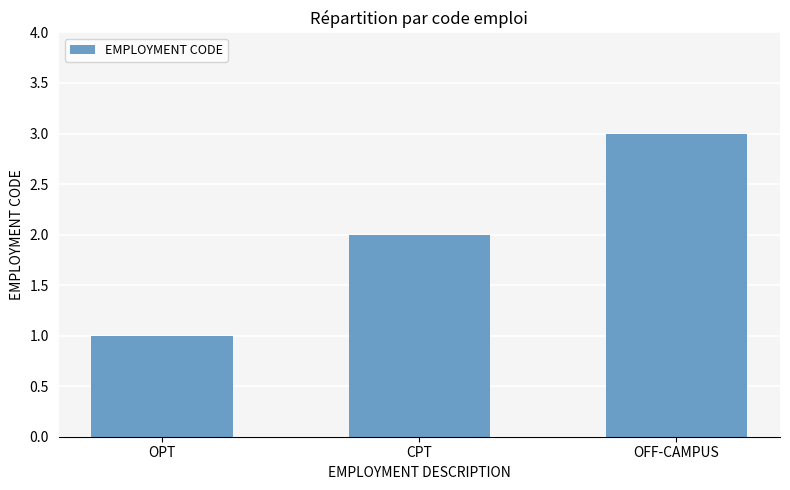

At which category does the chart reach its minimum across all series?

OPT